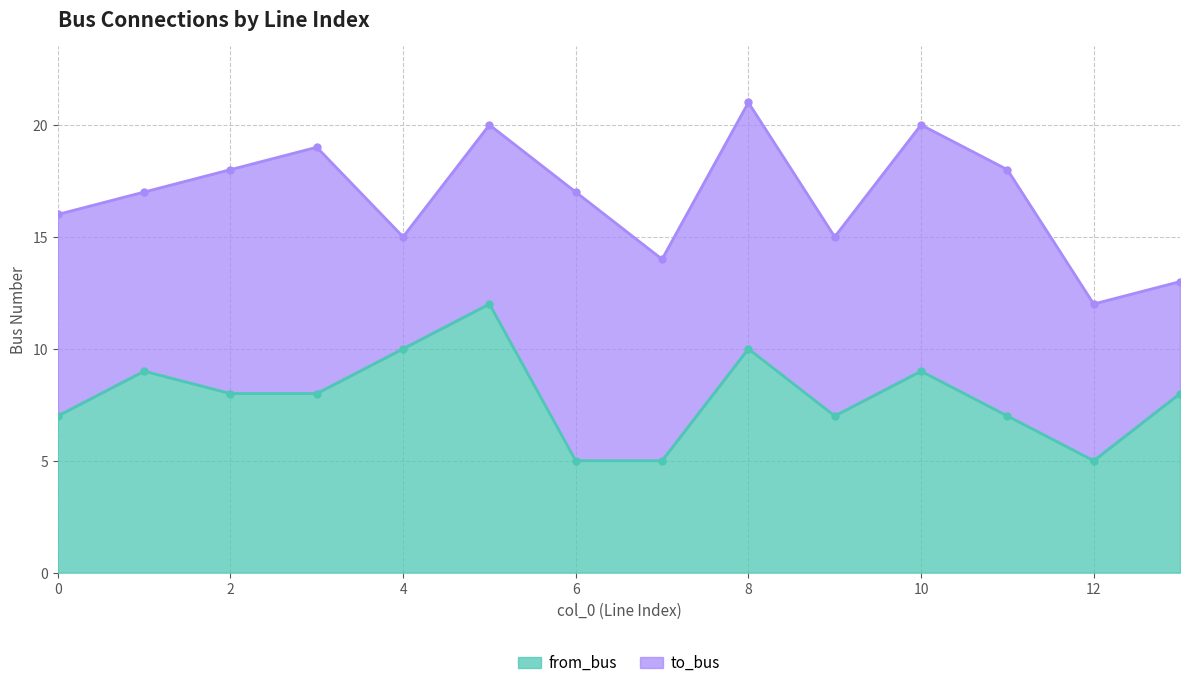

How many points are lower than both their immediate neighbors (excluding endpoints)?

2